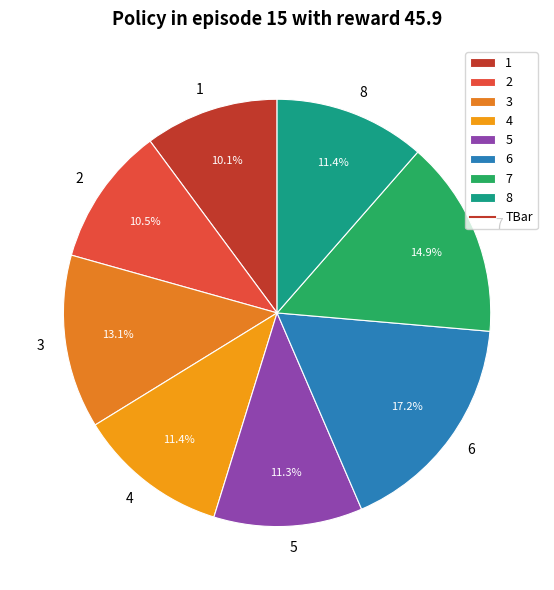

Does 3 represent more than half of the total?

No